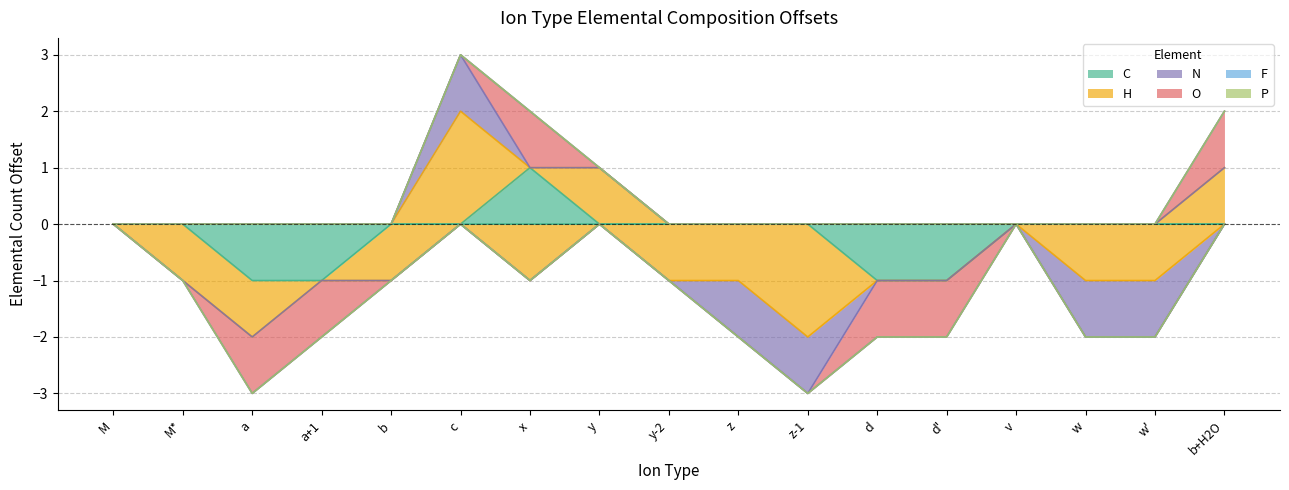

What is the smallest value displayed?

-2